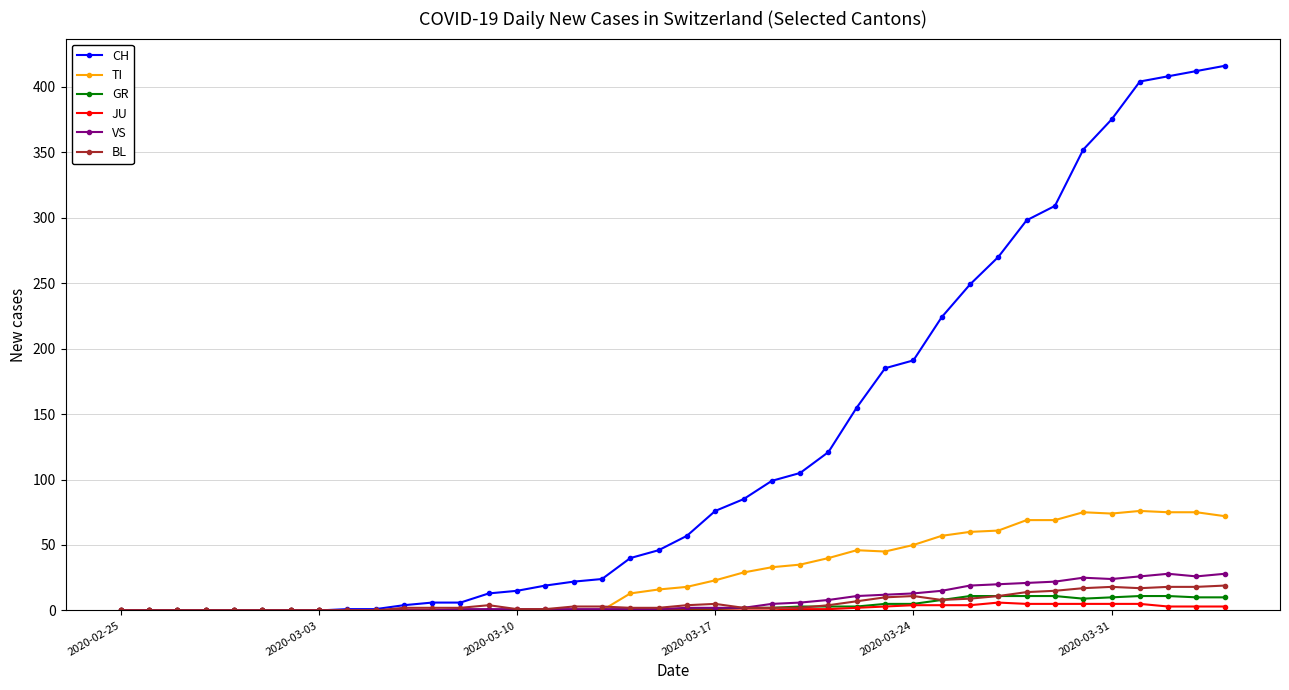

At how many categories does at least one series exceed 291?

8